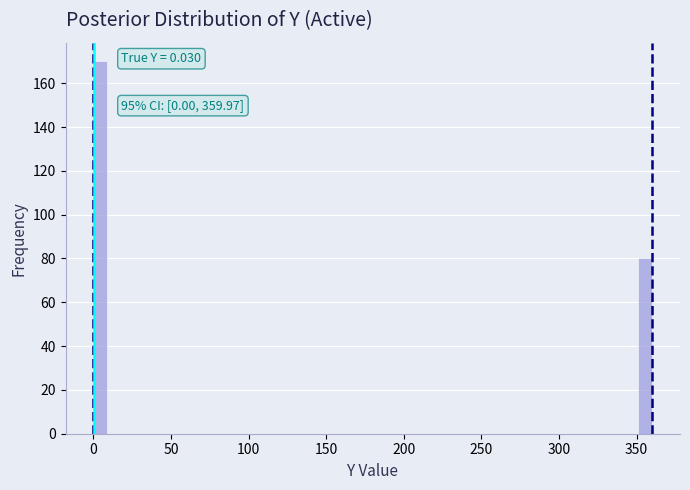

Around what value on the x-axis is the tallest bar? Give the approximate position of its centre, as read against the axis.

5